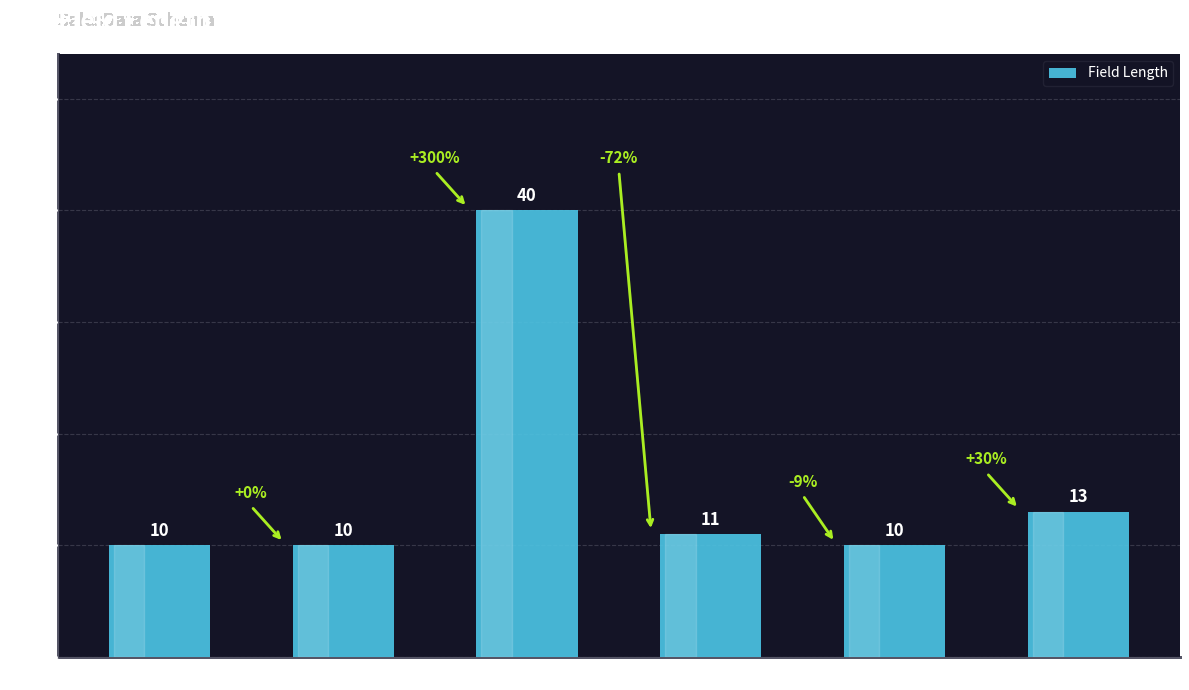

Are the bars grouped side by side (vs. stacked)?

No